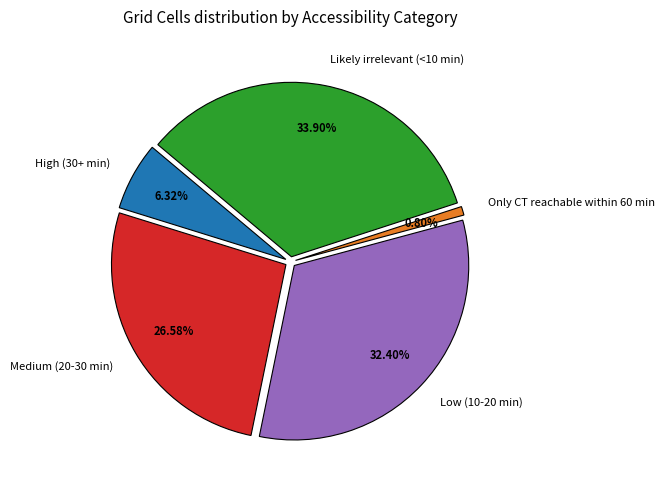

Does any single category account for the majority?

No